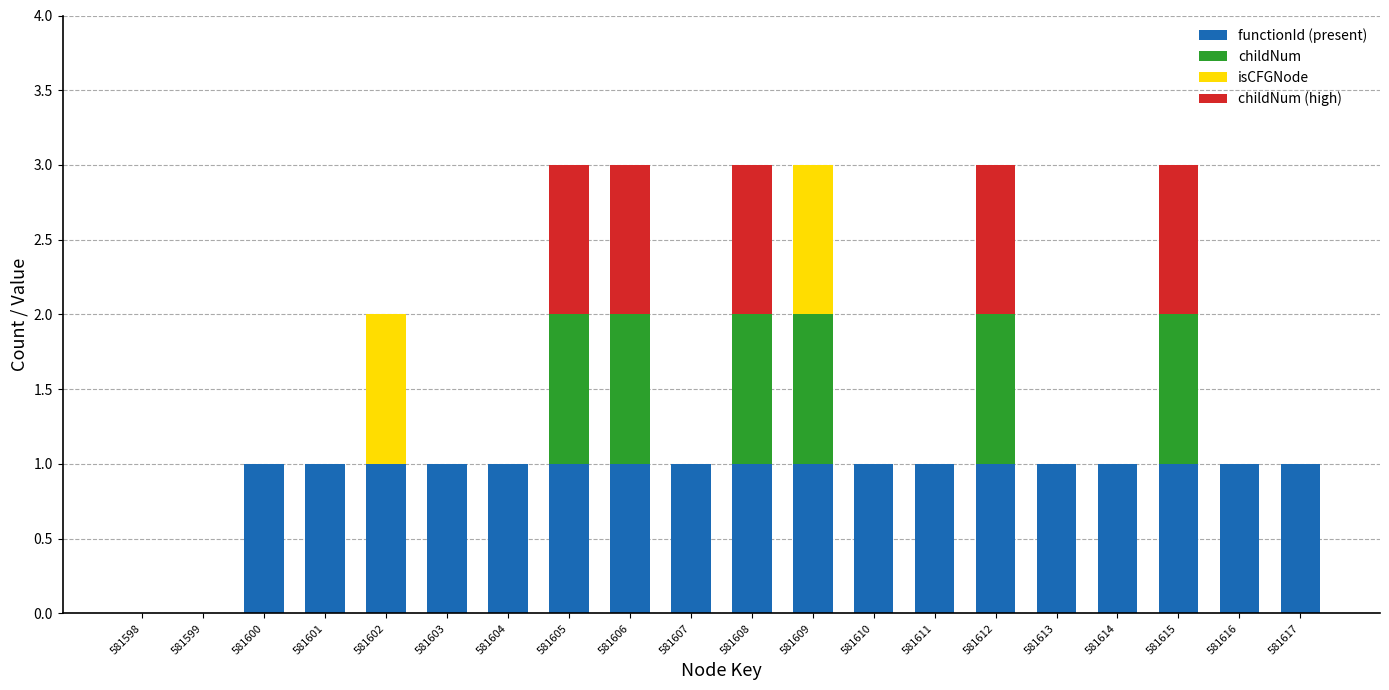

What is the sum of all functionId (present) values?

18